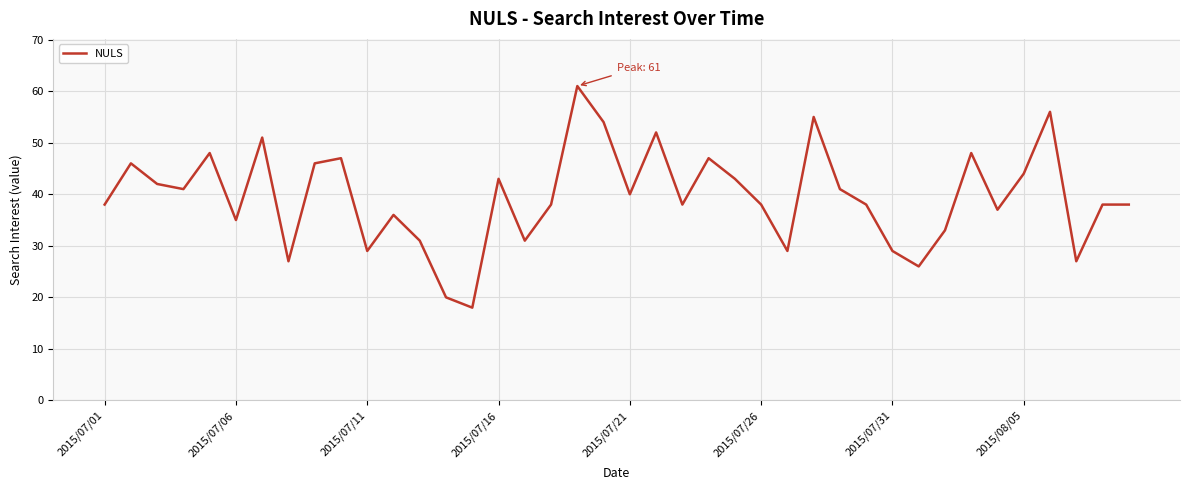

What is the minimum value shown in the chart?

18